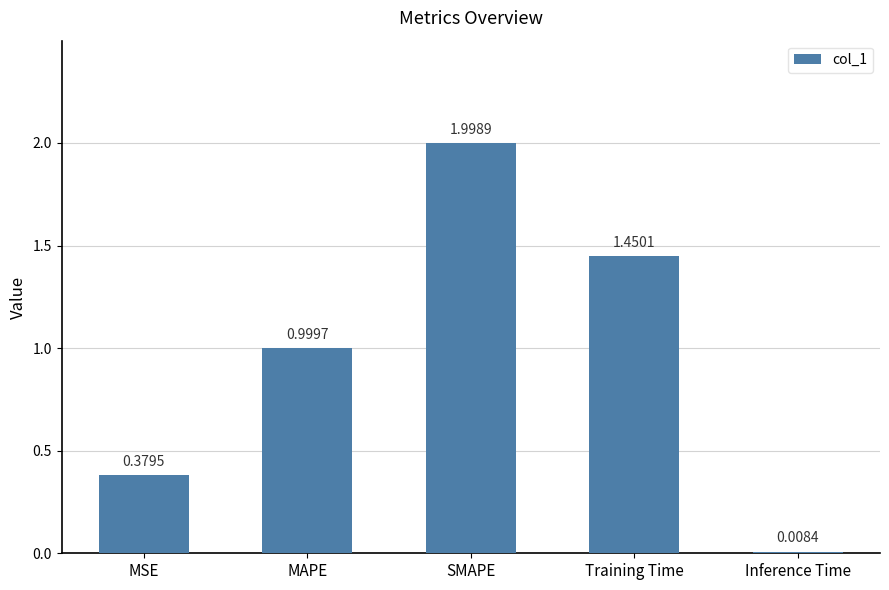

Which label corresponds to the largest value in the chart?

SMAPE